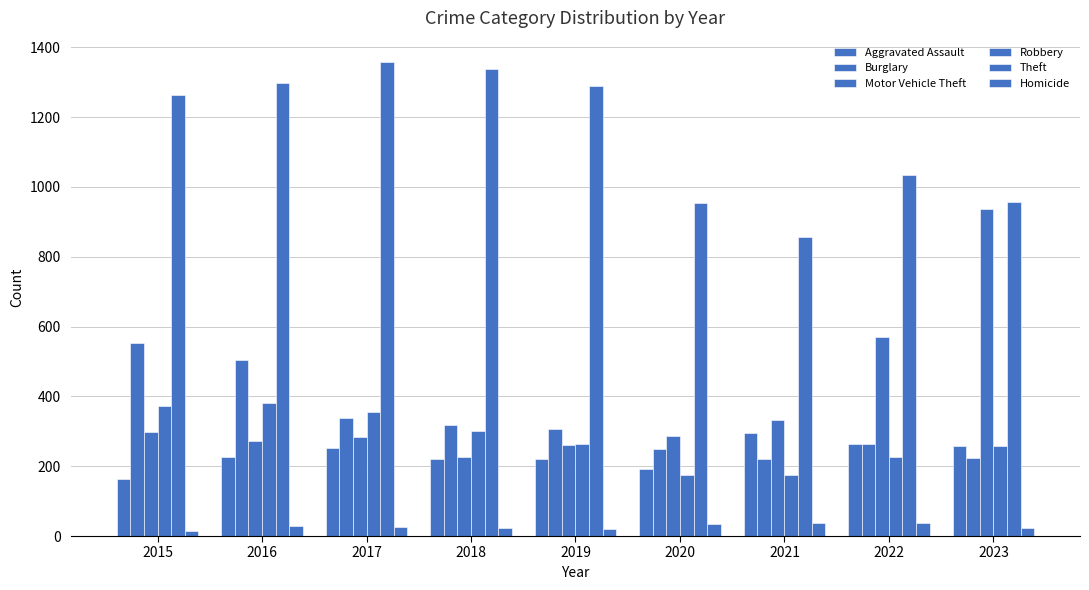

How many groups of bars are there?

9